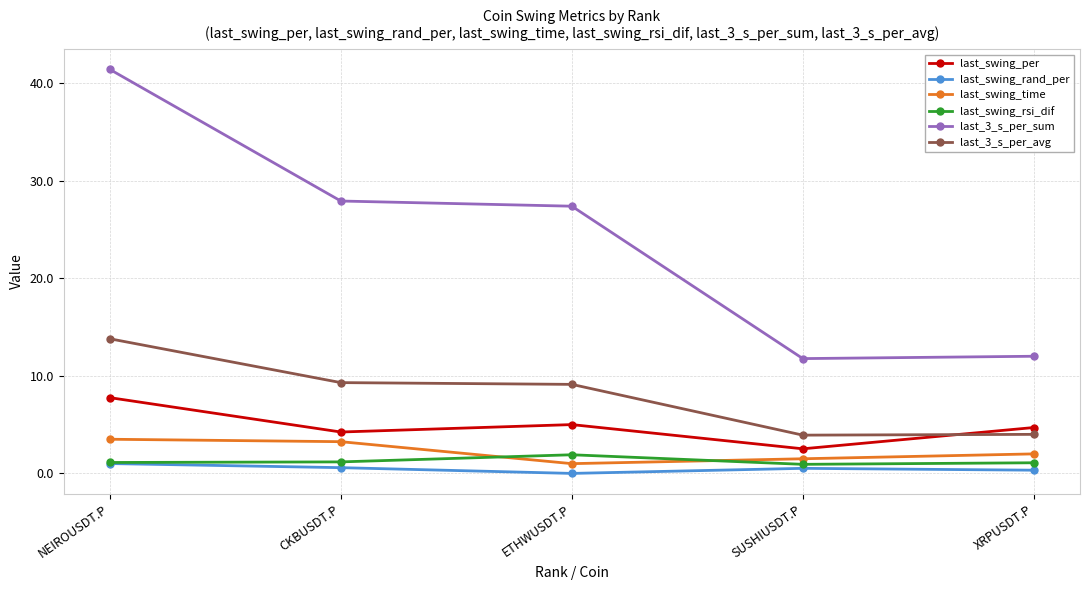

True or false: last_3_s_per_sum has a value of 46.3 at CKBUSDT.P.

False